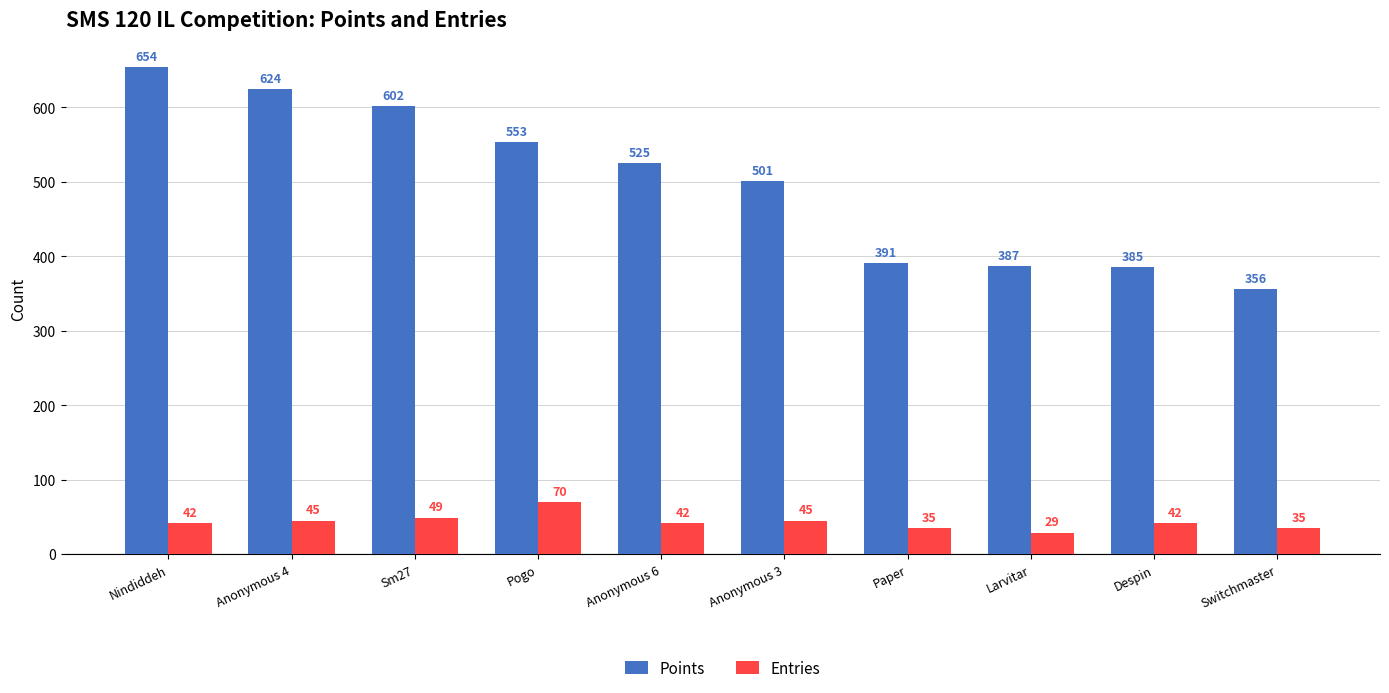

Reading left to right, transcribe all the data shown in this chart.

Points: Nindiddeh=654	Anonymous 4=624	Sm27=602	Pogo=553	Anonymous 6=525	Anonymous 3=501	Paper=391	Larvitar=387	Despin=385	Switchmaster=356
Entries: Nindiddeh=42	Anonymous 4=45	Sm27=49	Pogo=70	Anonymous 6=42	Anonymous 3=45	Paper=35	Larvitar=29	Despin=42	Switchmaster=35